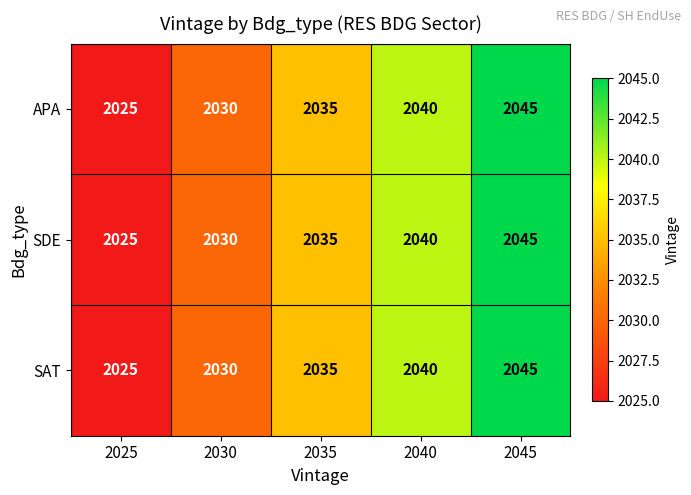

At how many categories does at least one series exceed 2031?

3